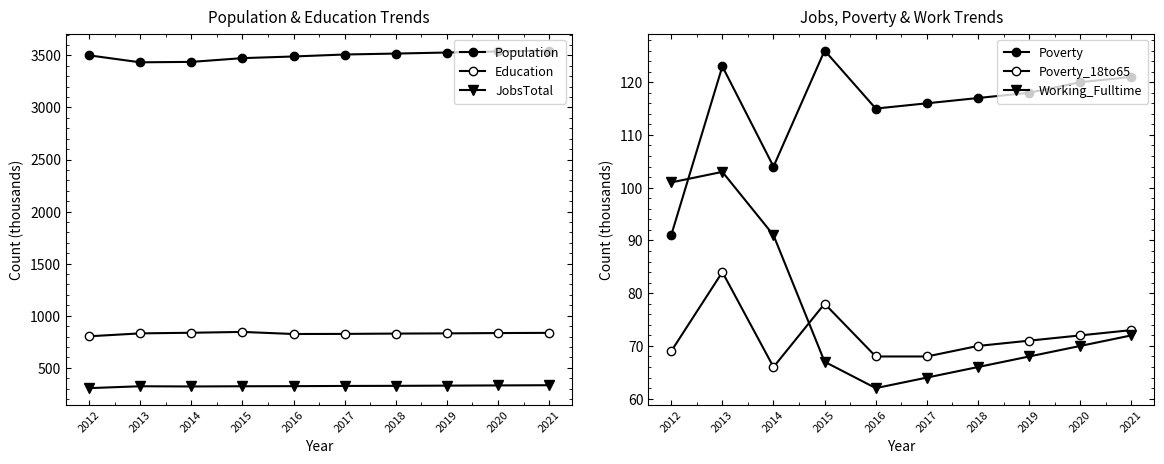

Which series has the widest spread of values?

Population